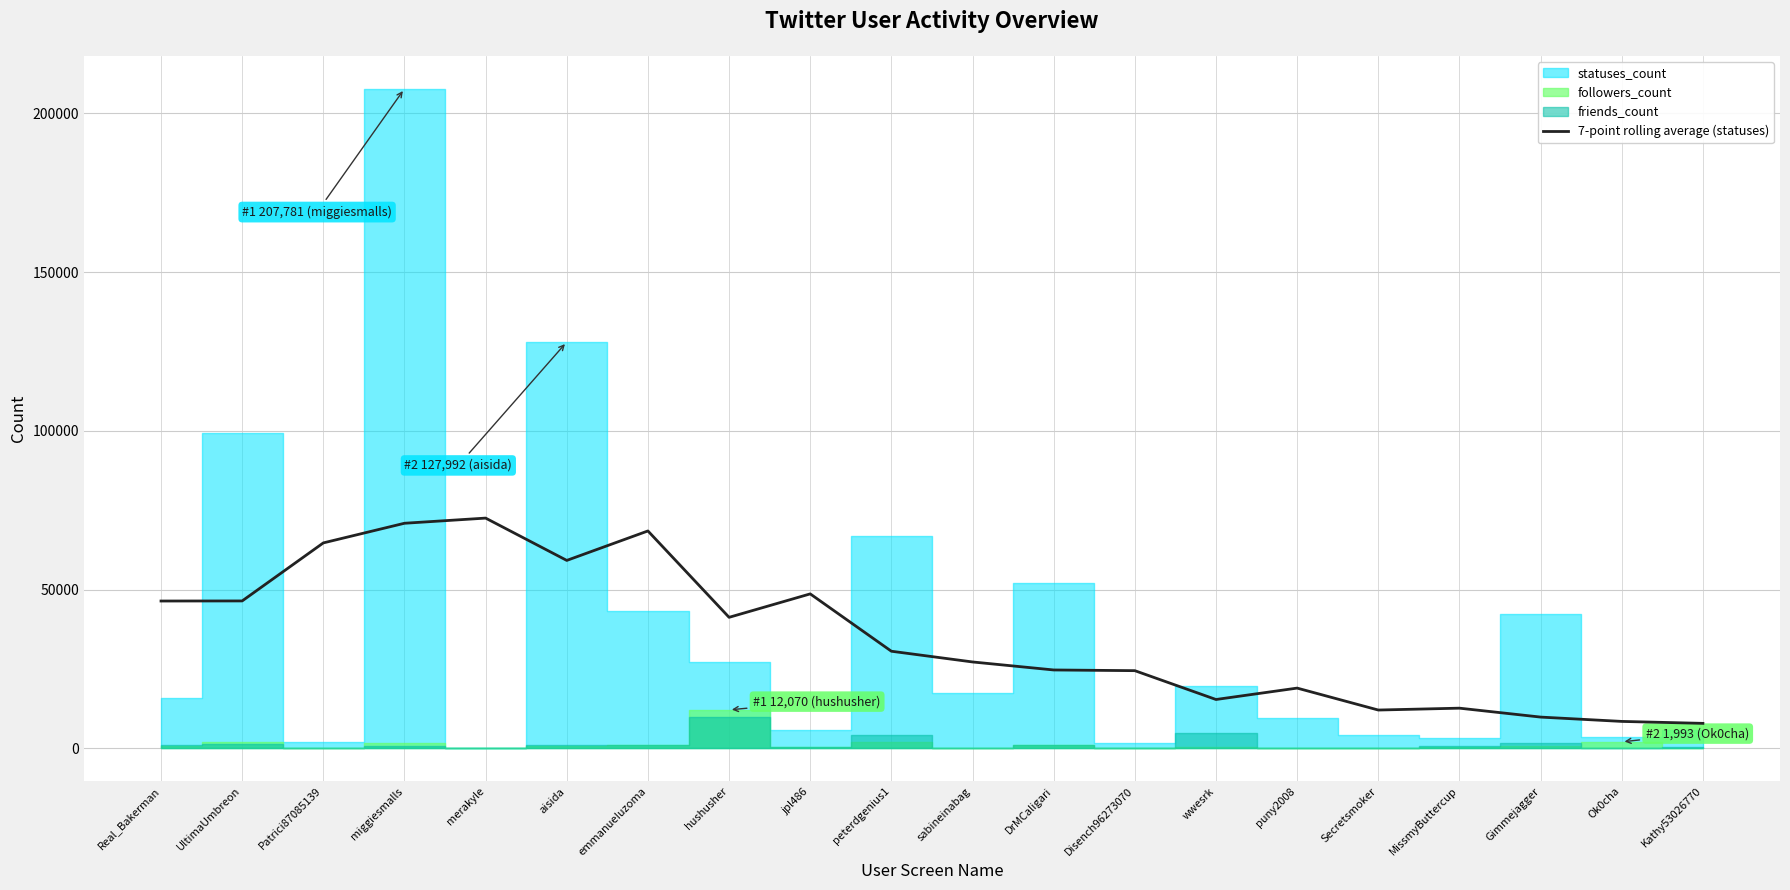

What is the value of the 1st point from the left?

46370.4